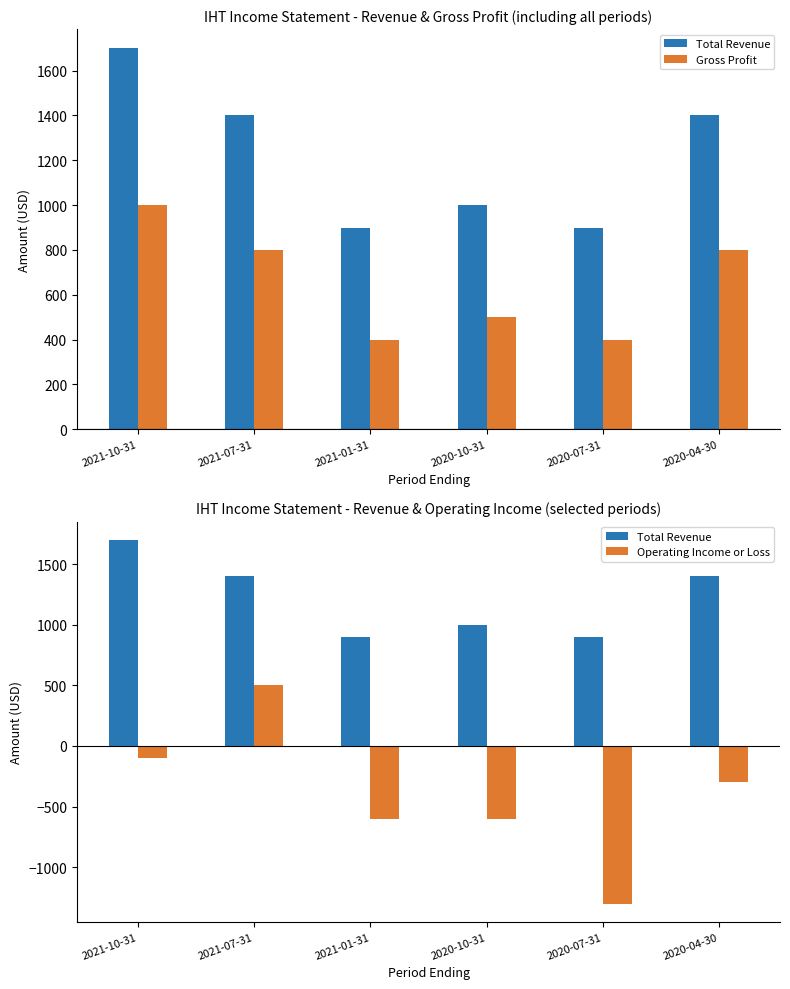

Reading right to left, list all the values displayed in this chart.

Total Revenue: 2020-04-30=1400	2020-07-31=900	2020-10-31=1000	2021-01-31=900	2021-07-31=1400	2021-10-31=1700
Gross Profit: 2020-04-30=800	2020-07-31=400	2020-10-31=500	2021-01-31=400	2021-07-31=800	2021-10-31=1000
Operating Income or Loss: 2020-04-30=-300	2020-07-31=-1300	2020-10-31=-600	2021-01-31=-600	2021-07-31=500	2021-10-31=-100